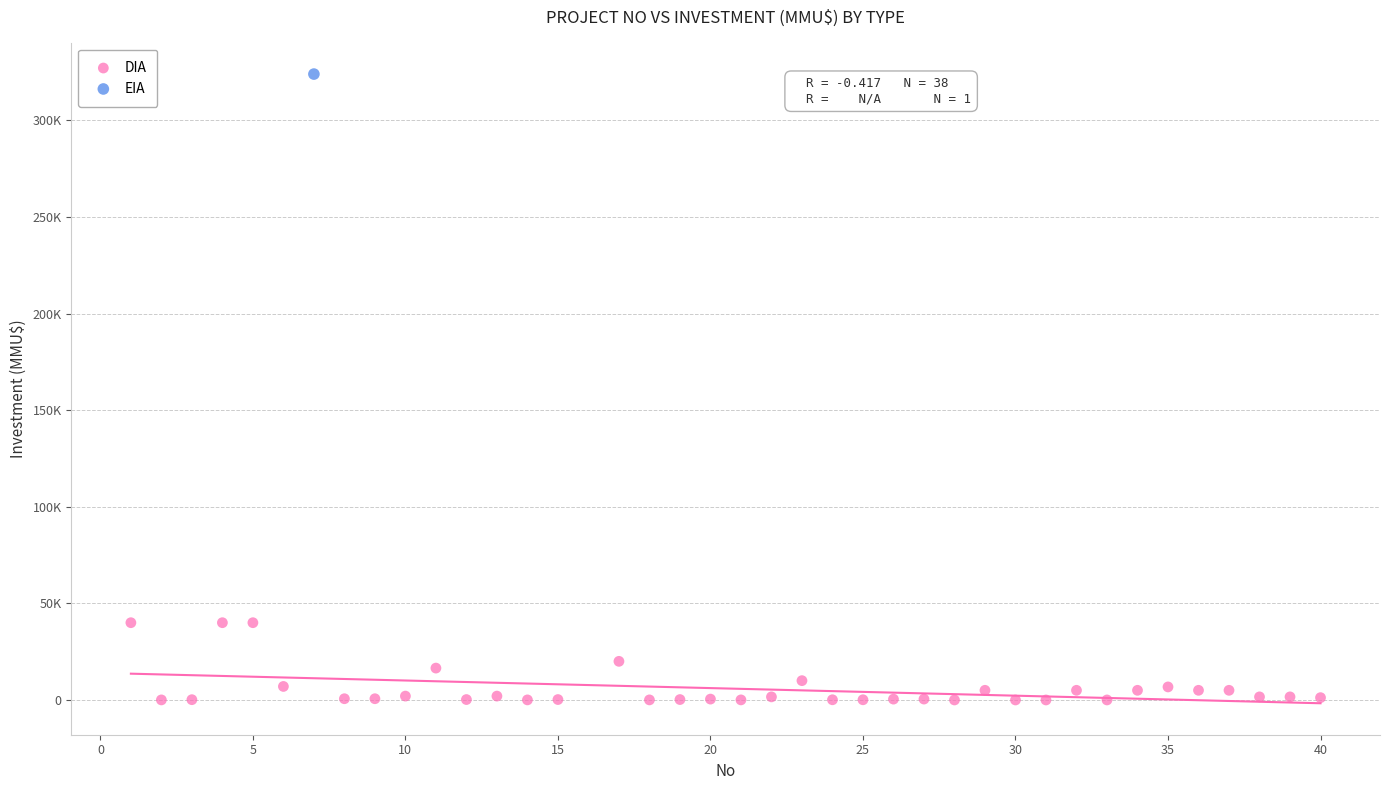

What are all the series names shown in the legend?

DIA, EIA